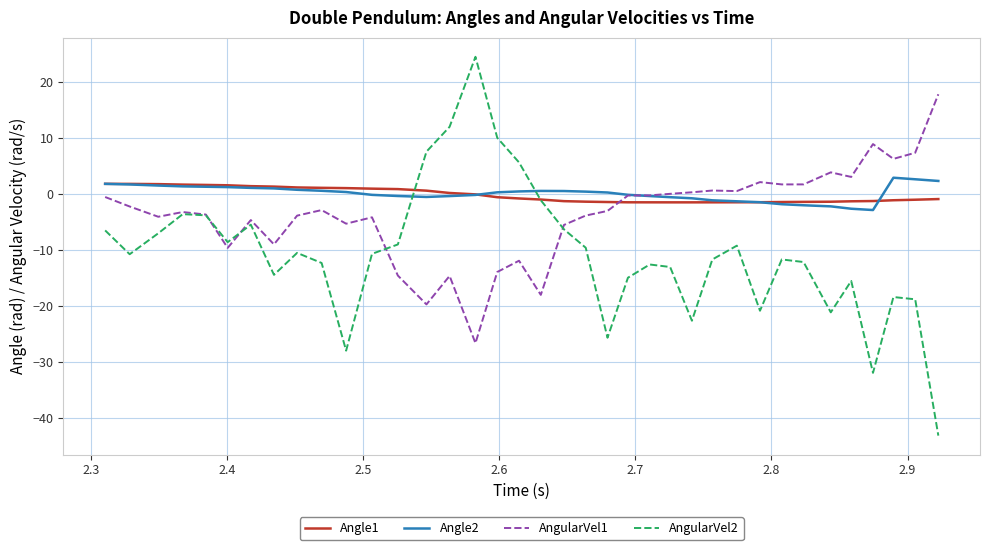

How many values in the AngularVel2 series are below -10?

21